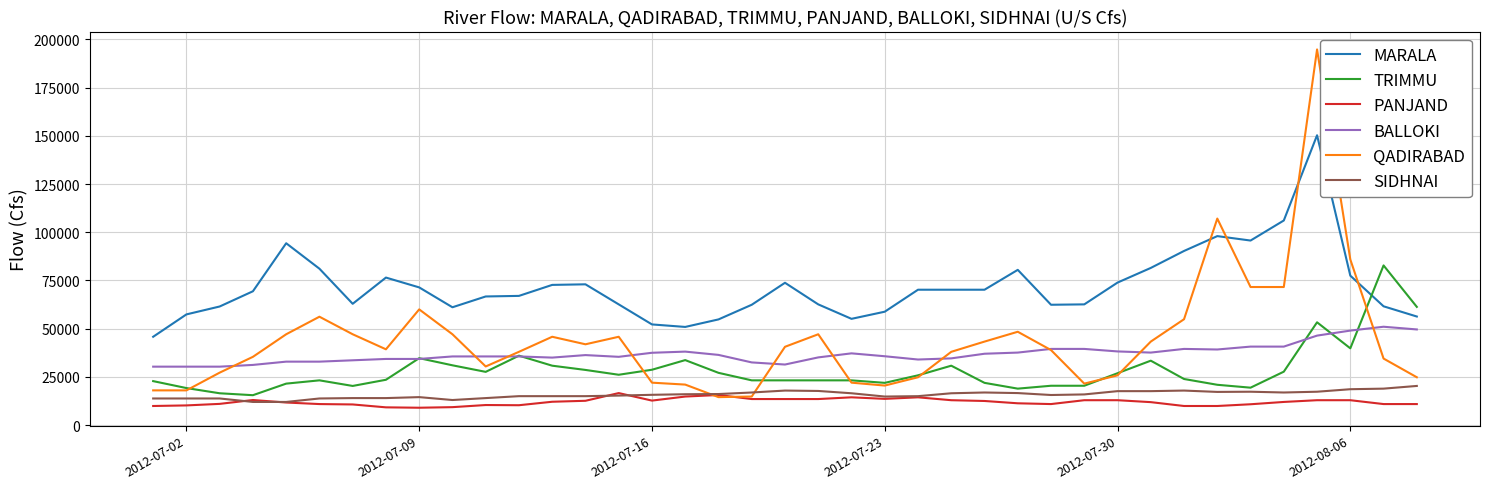

Which series has the largest total across all categories?

MARALA